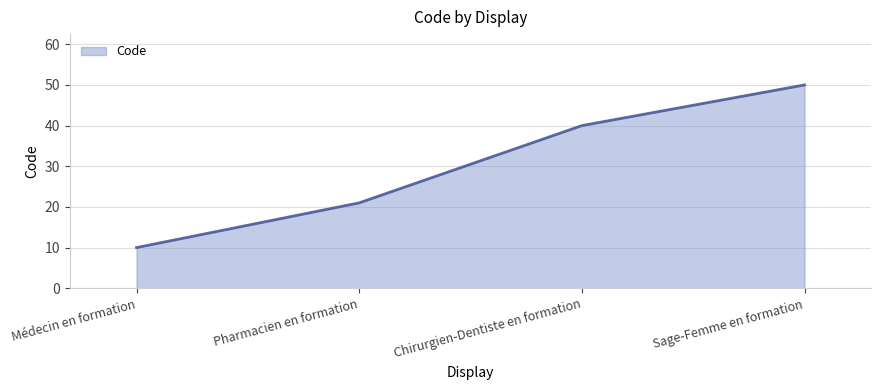

True or false: the data shows 77 at Sage-Femme en formation.

False